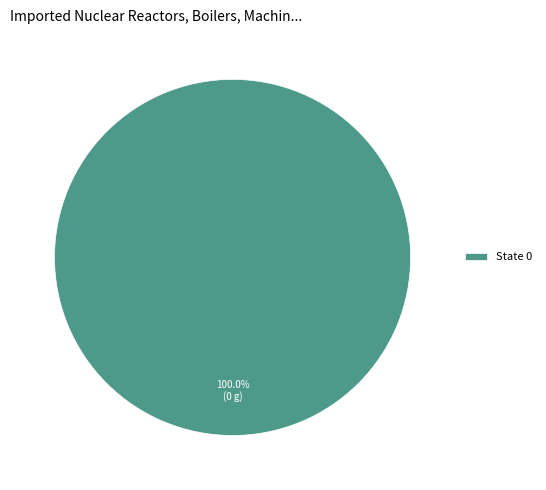

Which category accounts for the majority?

State 0